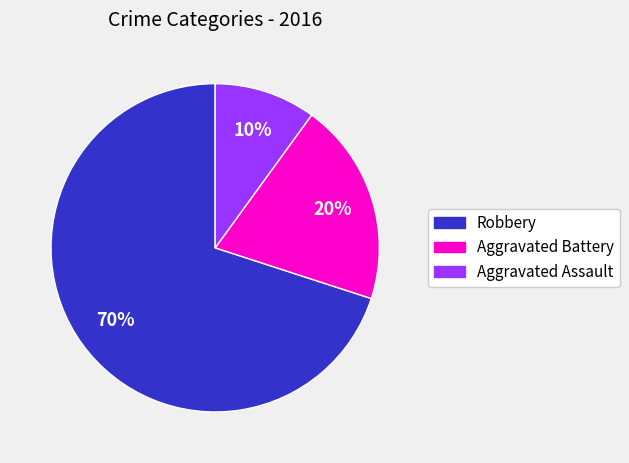

To the nearest percent, what is the difference between the Aggravated Assault and Aggravated Battery slice percentages?

10%